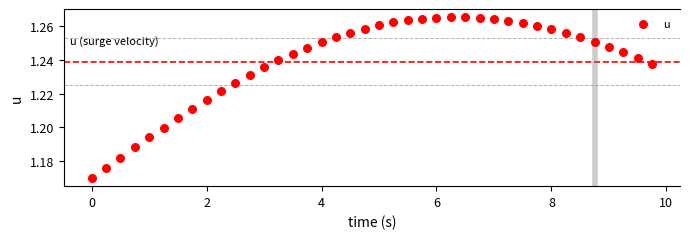

What is the range of X values (max minus min)?

9.8